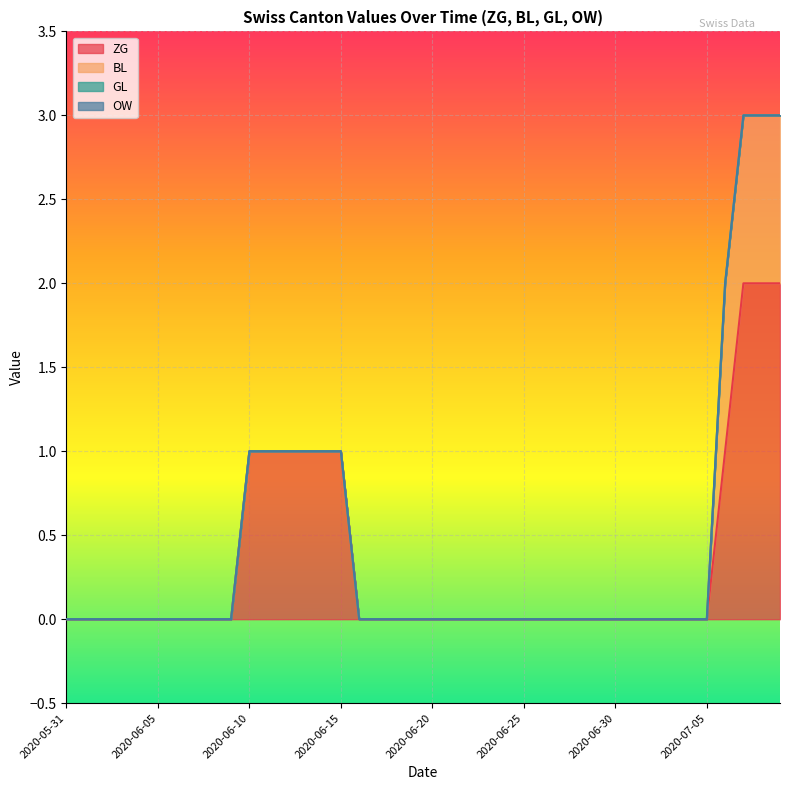

True or false: ZG and GL intersect in this chart.

False